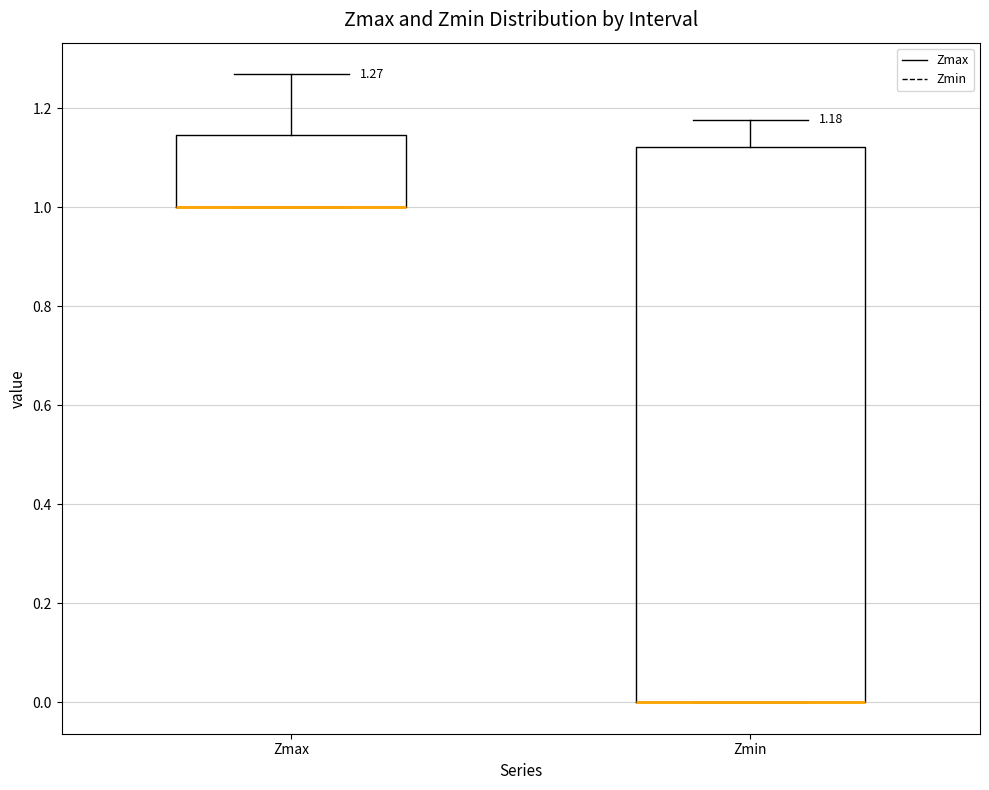

Which box is the tallest, from its lower edge to its upper edge?

Zmin